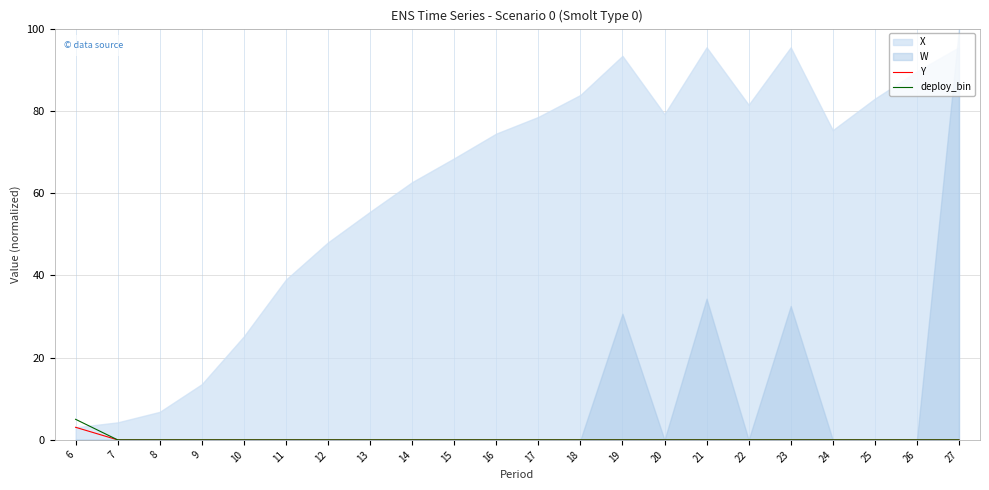

True or false: deploy_bin and Y intersect in this chart.

False